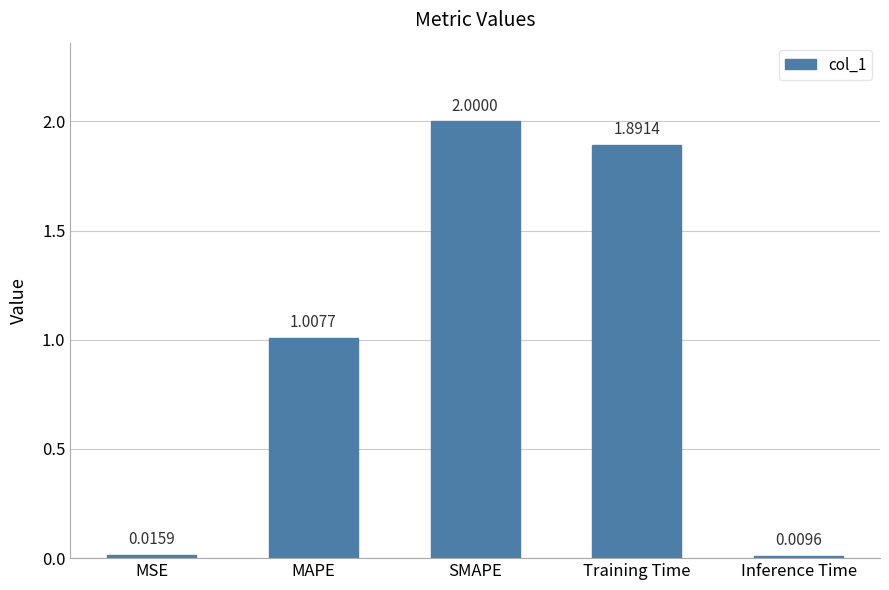

Which label corresponds to the smallest value in the chart?

Inference Time